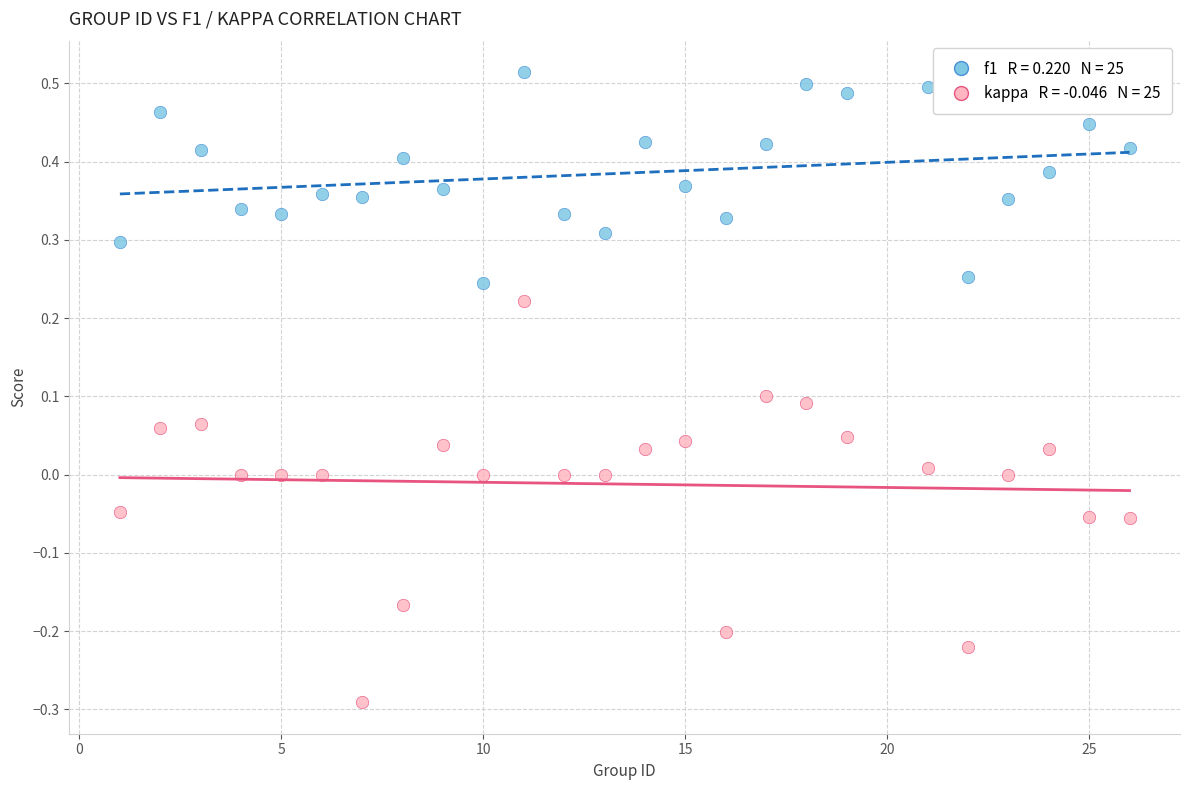

Across all data points, what is the range of Y values (max minus min)?

0.8